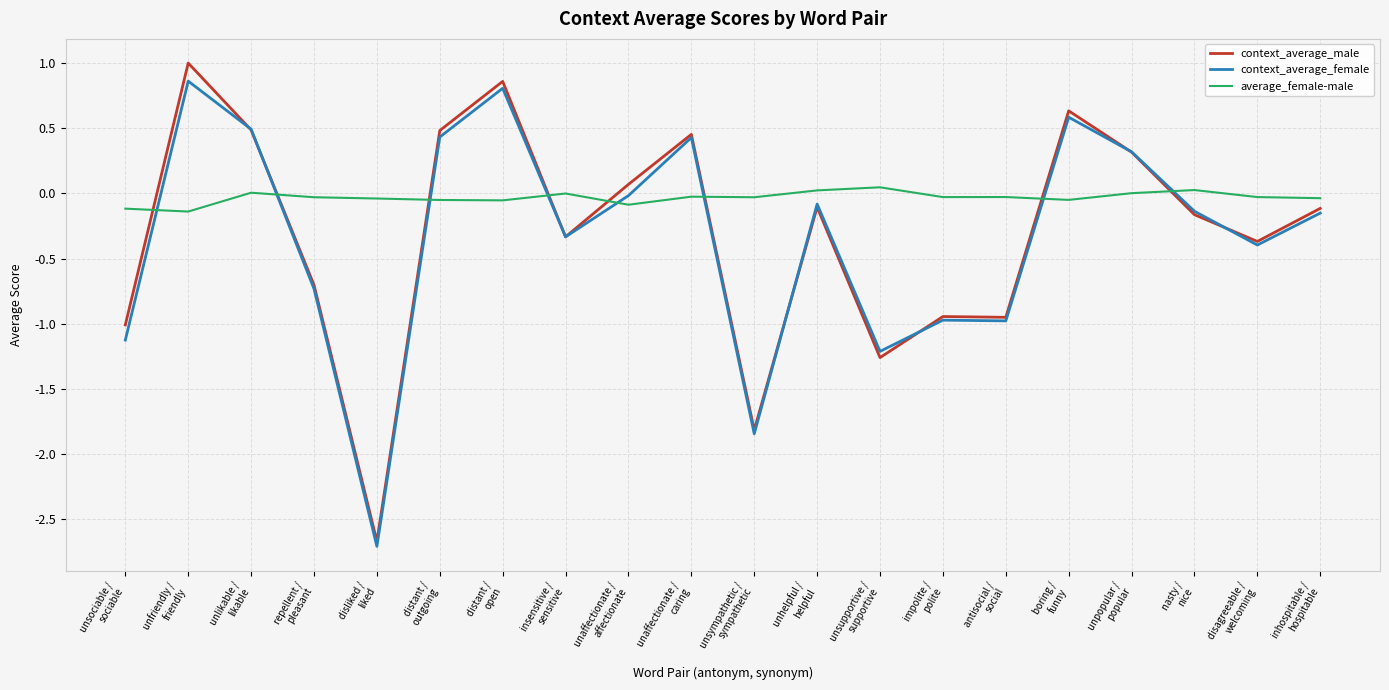

What is the difference between the context_average_female values at distant /
outgoing and boring /
funny?

0.2